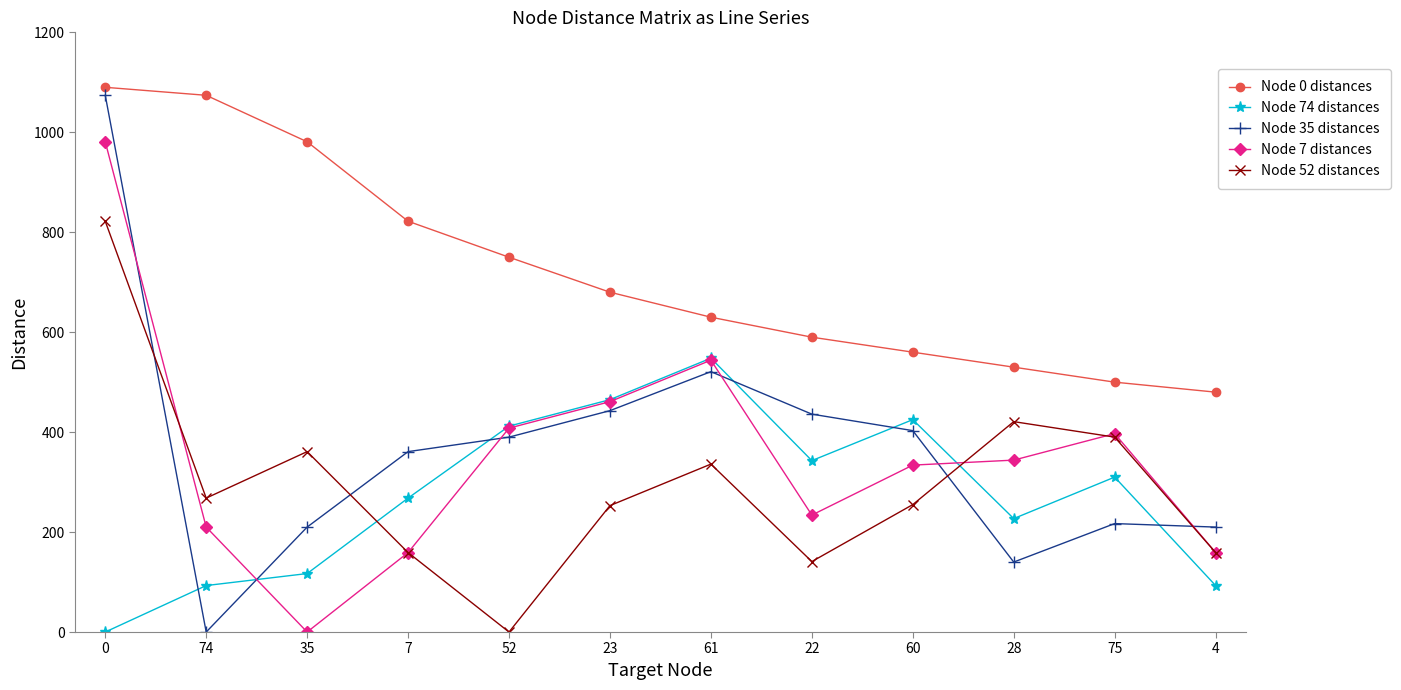

What is the value of the Node 74 distances point at the 8th from the left?

343